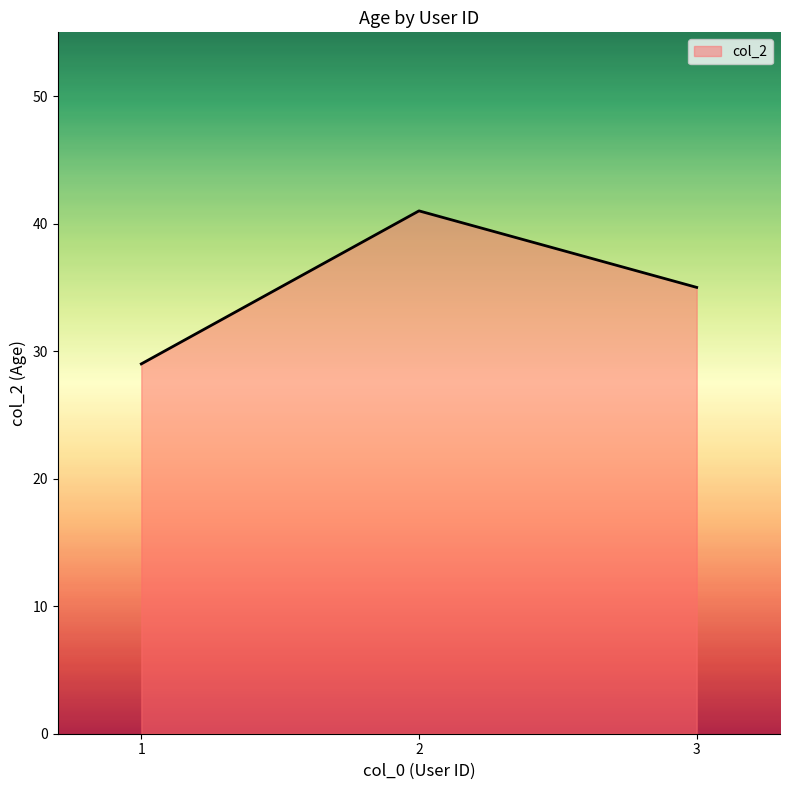

The chart shows a value of 66 at 2. True or false?

False